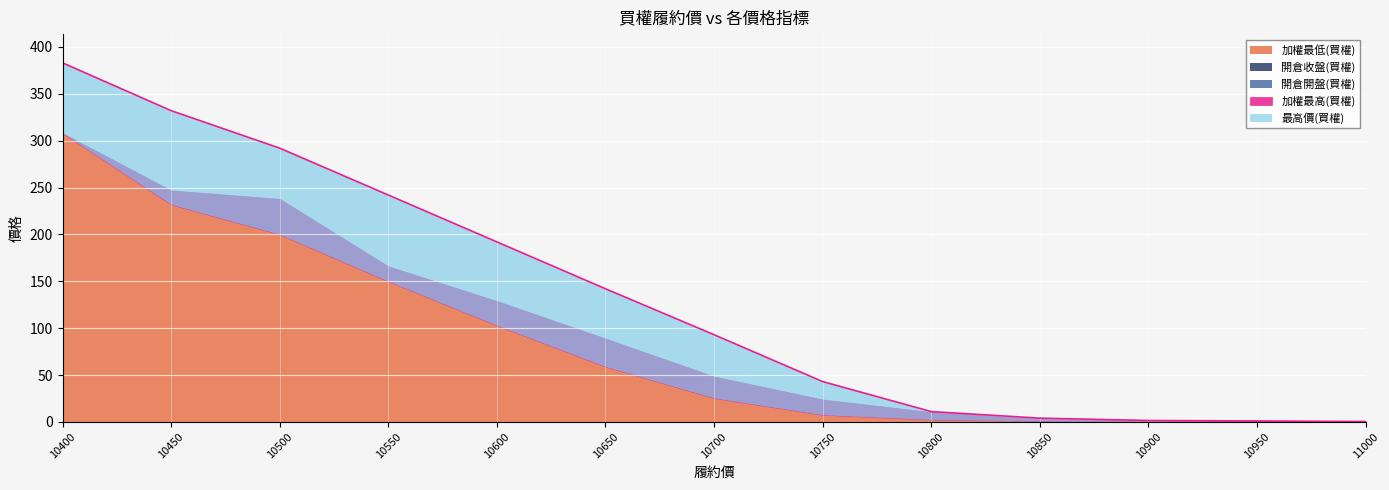

True or false: 加權最低(買權) has a value of 0.3 at 11000.

True